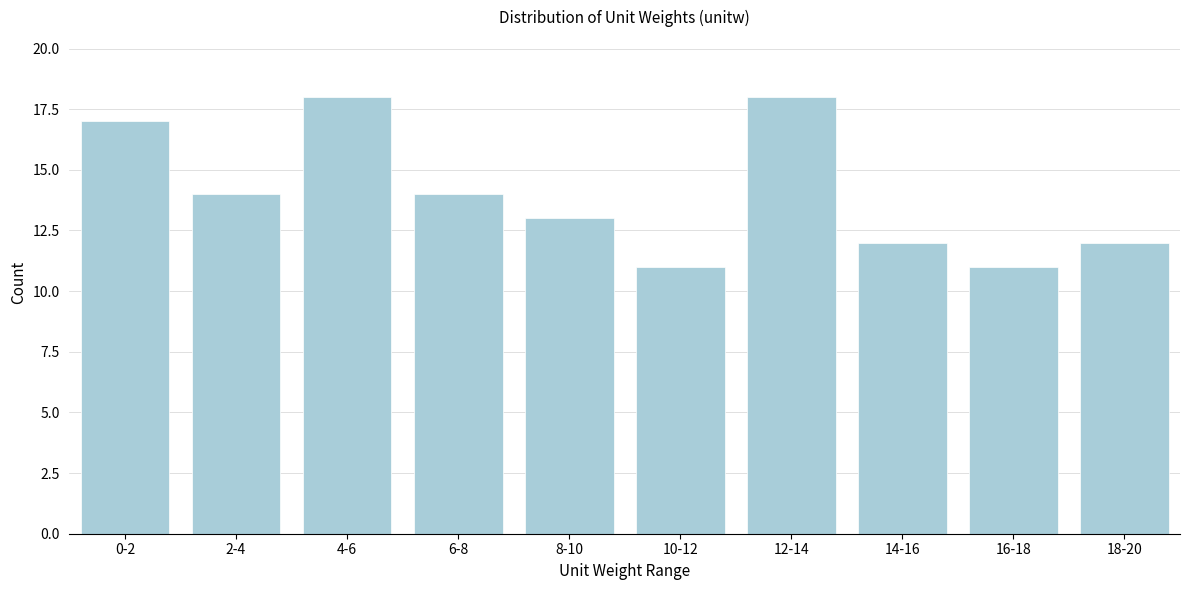

Reading left to right, list all the values displayed in this chart.

0-2=17	2-4=14	4-6=18	6-8=14	8-10=13	10-12=11	12-14=18	14-16=12	16-18=11	18-20=12